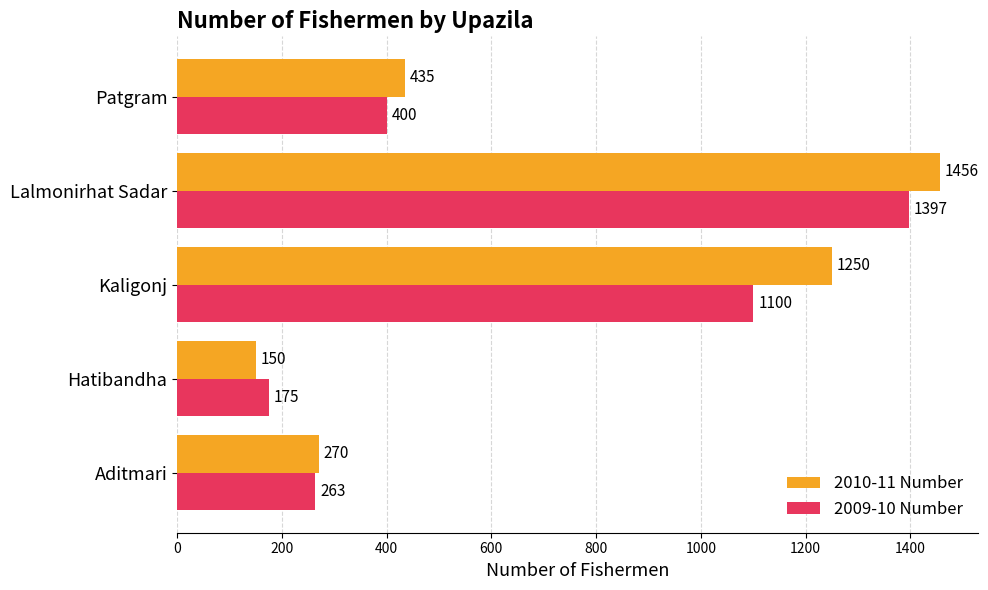

At which label is 2009-10 Number closest to 786?

Kaligonj